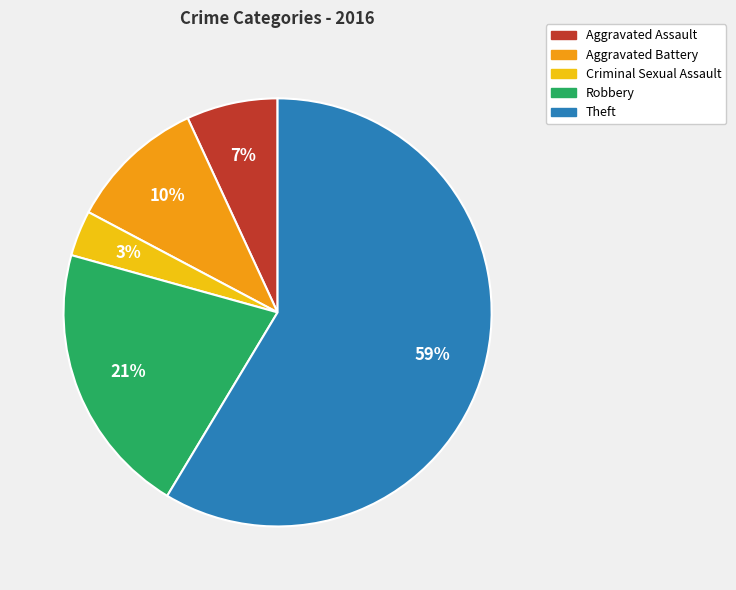

To the nearest percent, what percentage of the pie is Theft?

59%